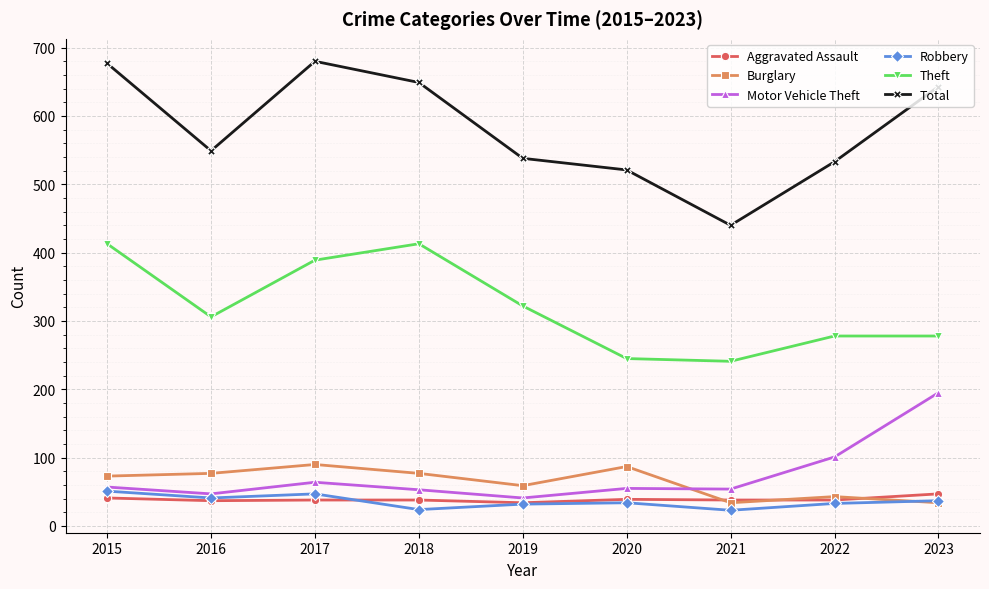

What is the sum of the Robbery values at 2015 and 2018?

75